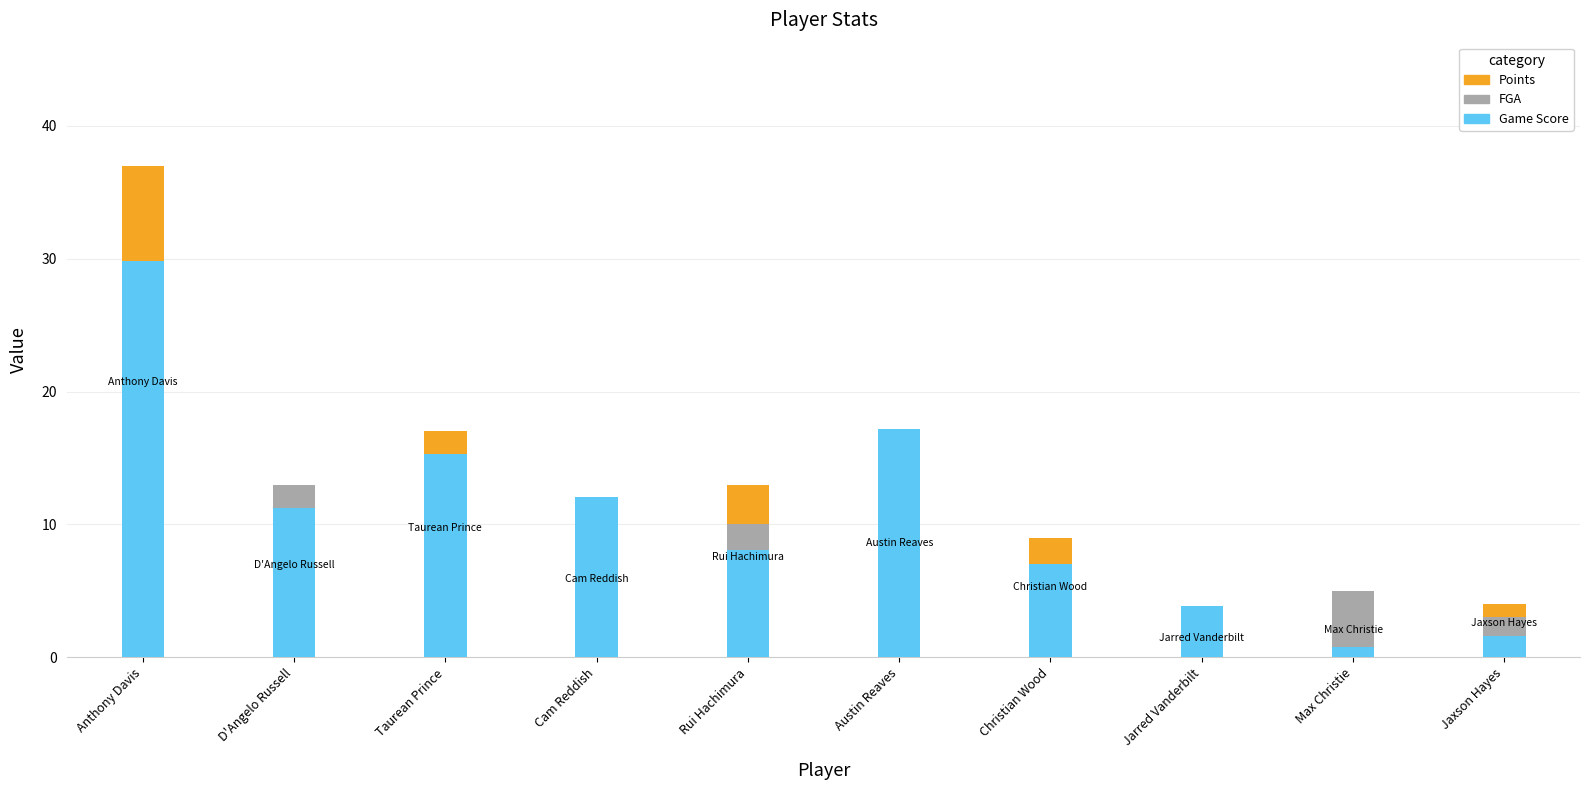

Which category has the highest value in the Game Score series?

Anthony Davis